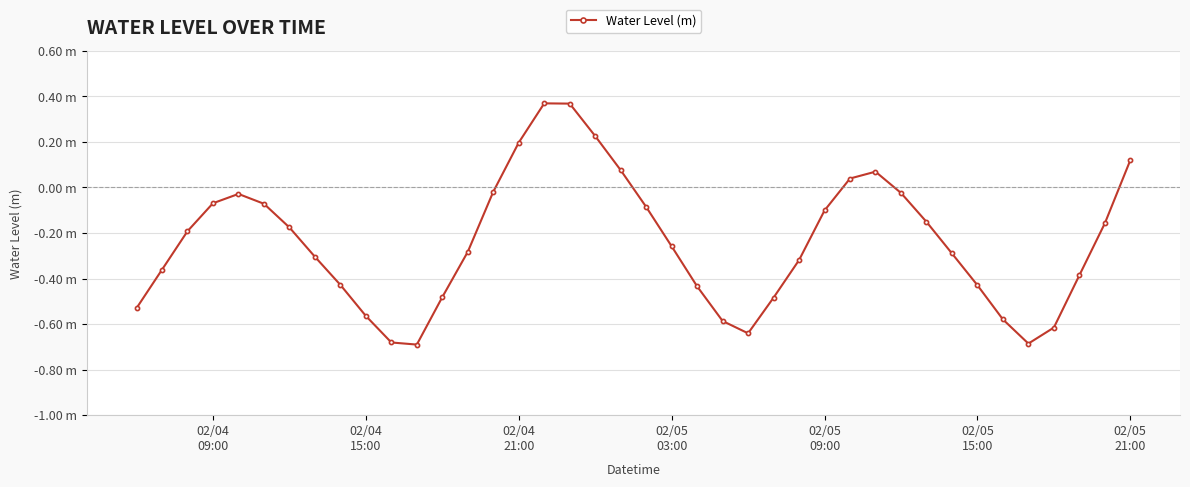

At which label does the data first exceed 0?

02/04
21:00